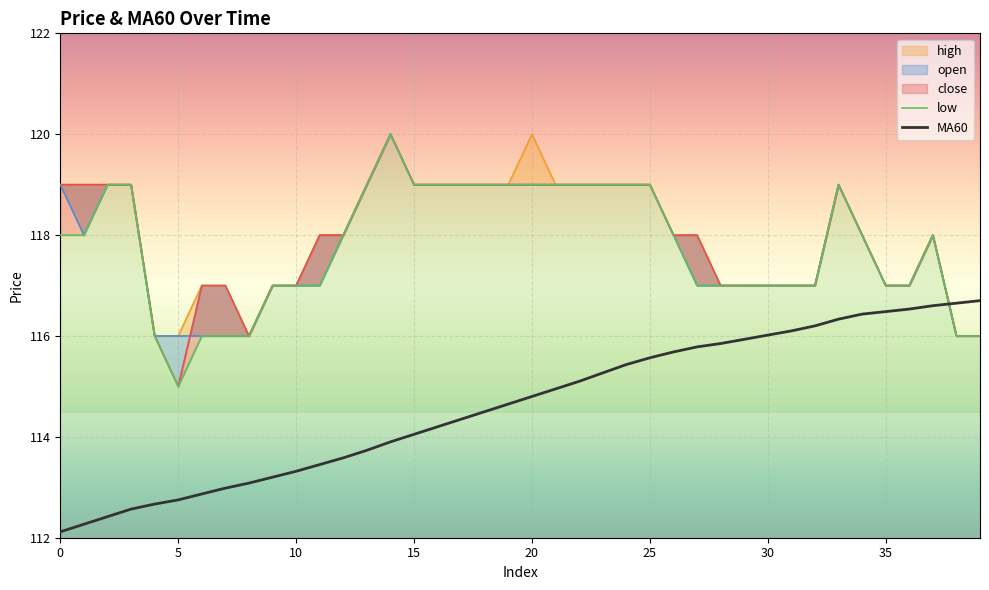

The MA60 series shows 116.0 at 30. True or false?

True